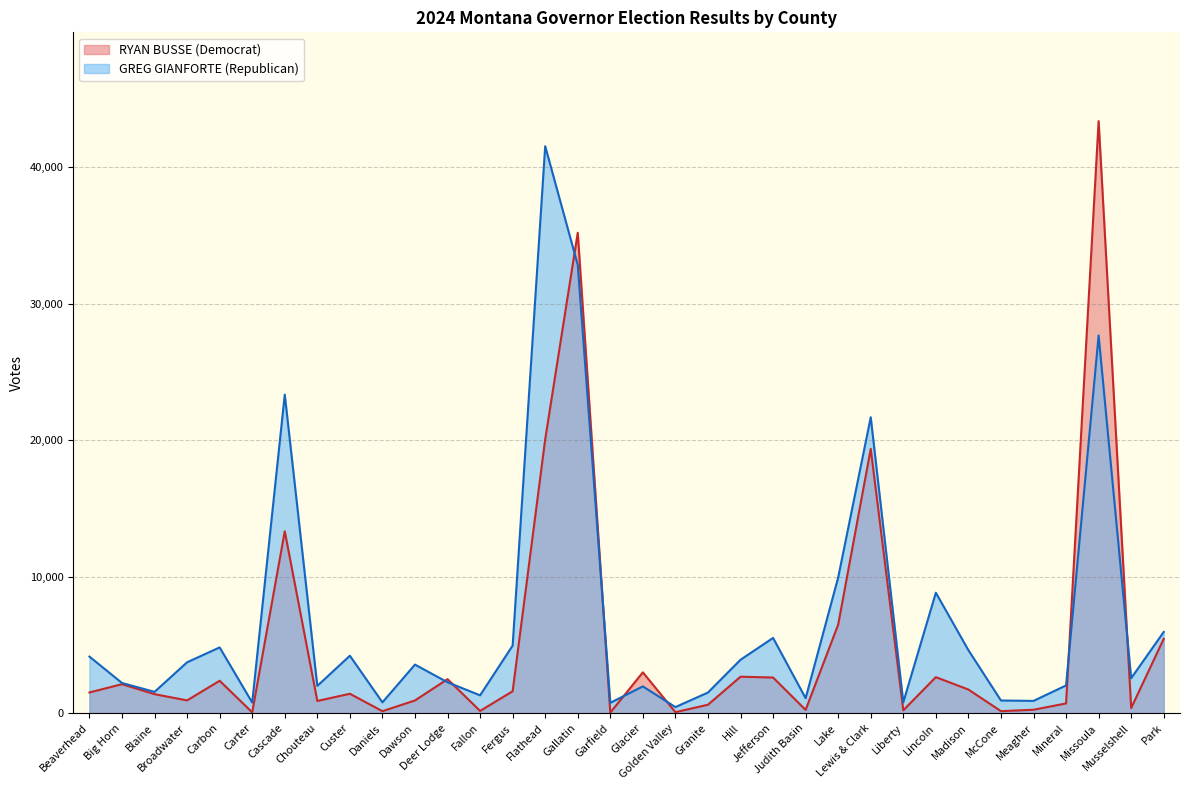

Between Dawson and Granite, which series saw the biggest shift?

GREG GIANFORTE (Republican)